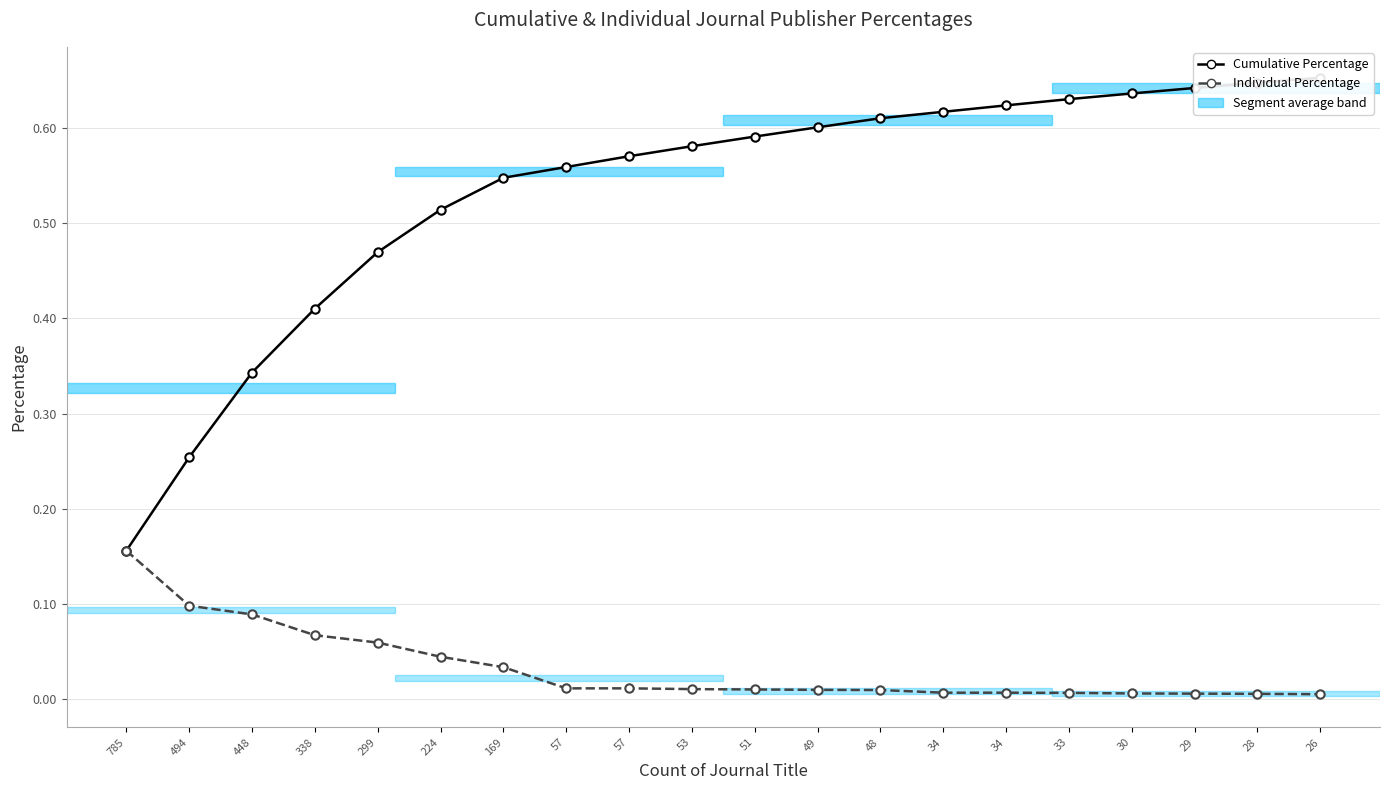

Reading left to right, extract all data points from this chart.

Cumulative Percentage: 785=0.2	494=0.3	448=0.3	338=0.4	299=0.5	224=0.5	169=0.5	57=0.6	57=0.6	53=0.6	51=0.6	49=0.6	48=0.6	34=0.6	34=0.6	33=0.6	30=0.6	29=0.6	28=0.6	26=0.7
Individual Percentage: 785=0.2	494=0.1	448=0.1	338=0.1	299=0.1	224=0.0	169=0.0	57=0.0	57=0.0	53=0.0	51=0.0	49=0.0	48=0.0	34=0.0	34=0.0	33=0.0	30=0.0	29=0.0	28=0.0	26=0.0